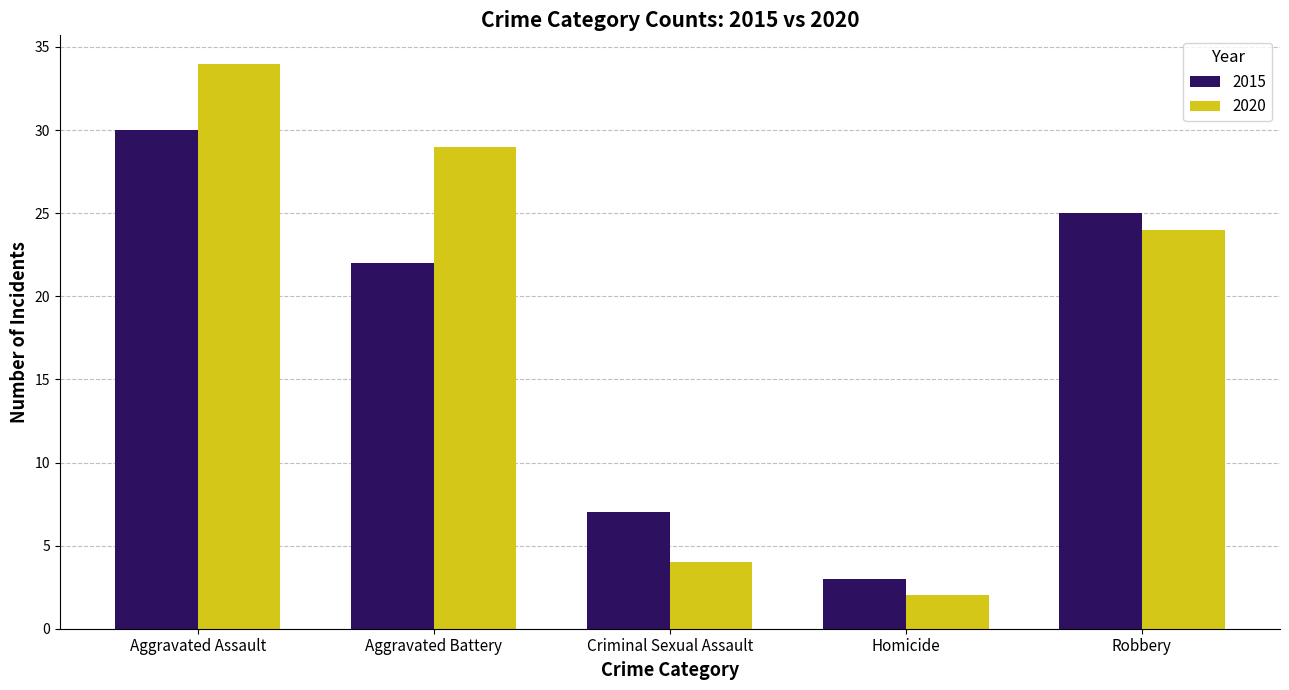

Which series has the largest range (max minus min)?

2020